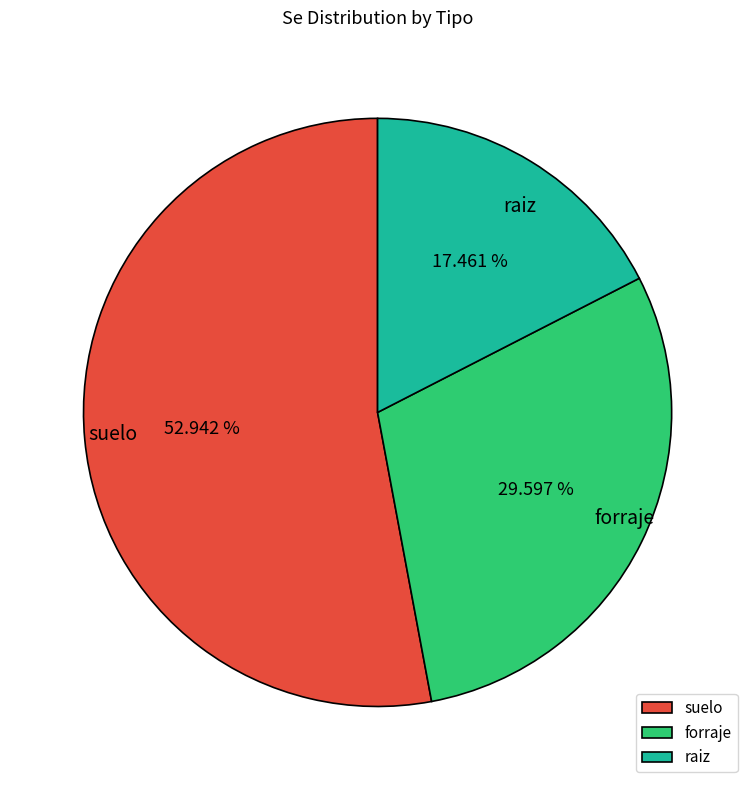

Which category has the biggest portion of the pie?

suelo